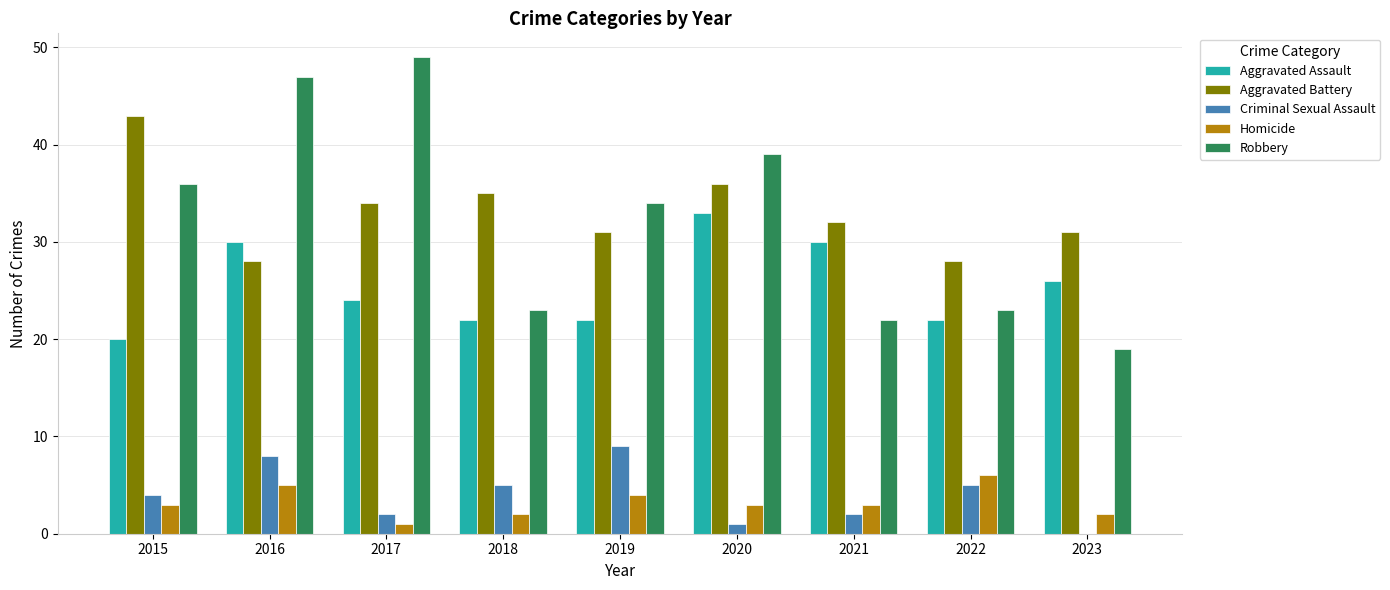

Which series changed the most between 2016 and 2023?

Robbery